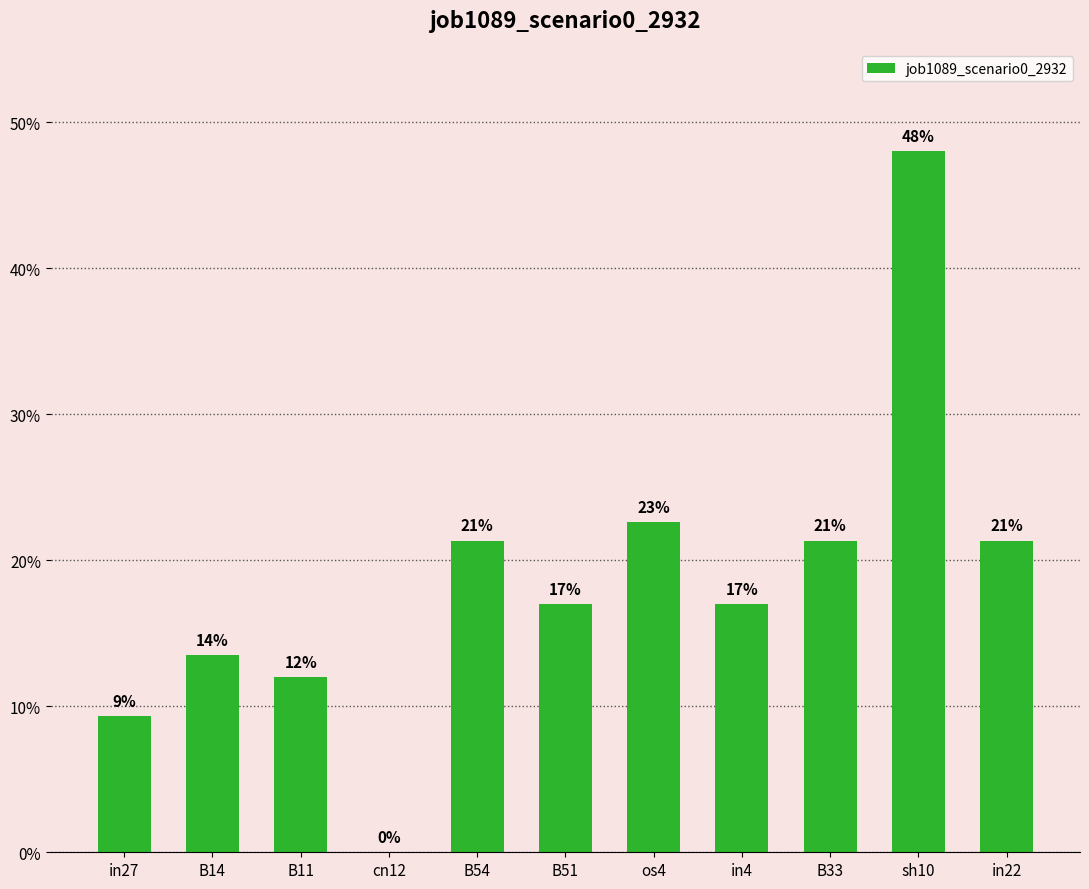

What is the sum of the values at in22 and in27?

0.3